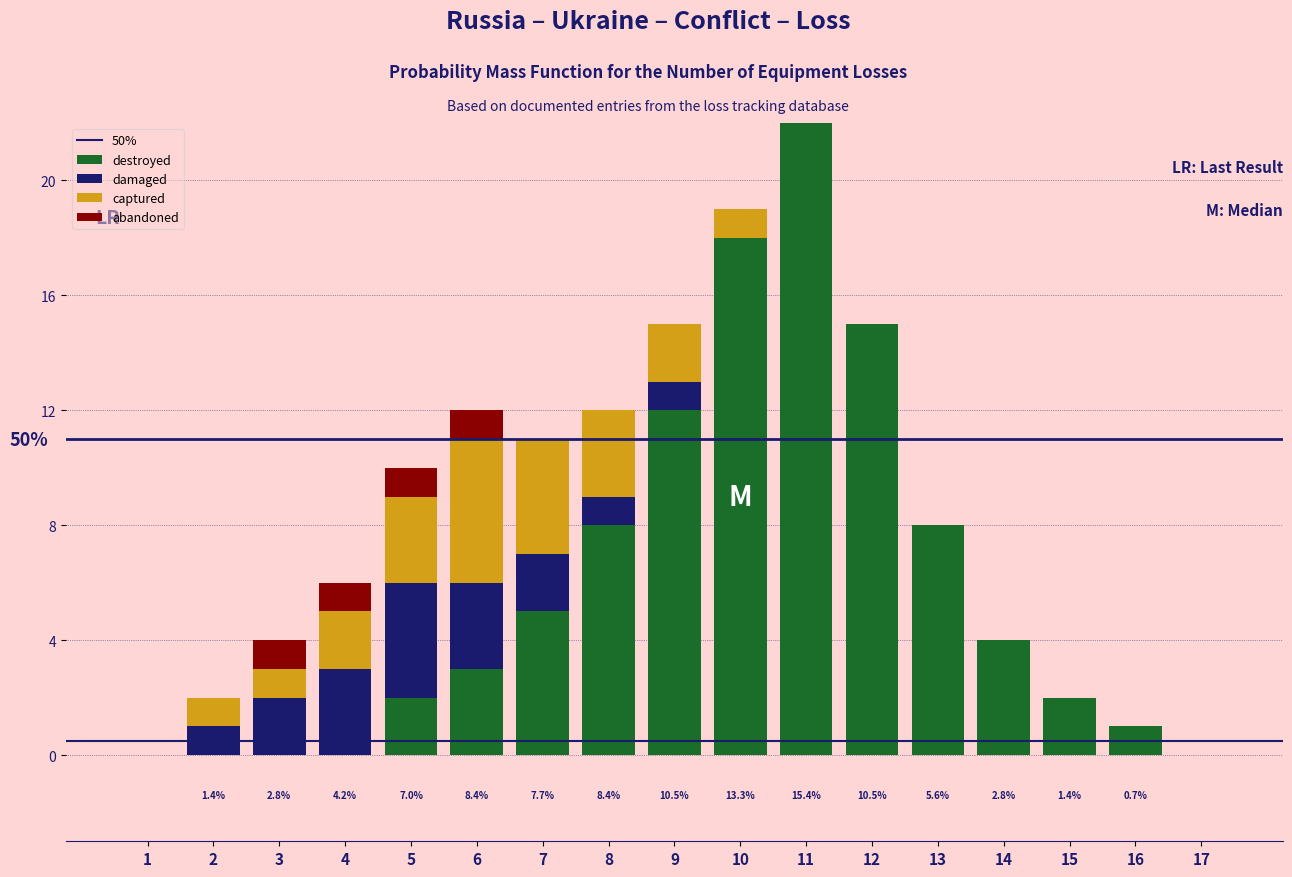

What is the maximum value for destroyed?

22